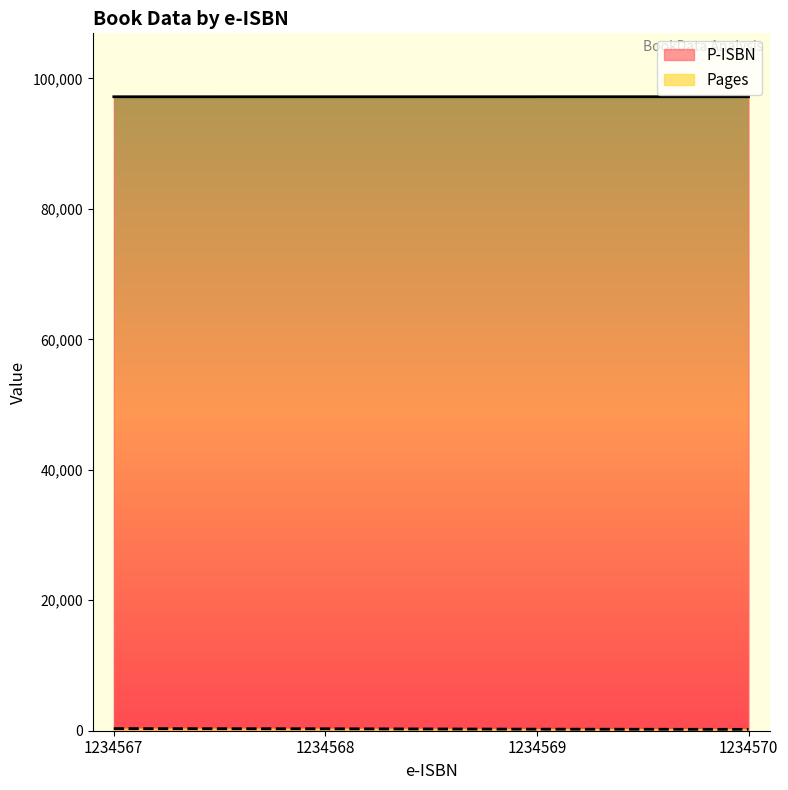

What is the value of the Pages point at the 2nd from the left?

300